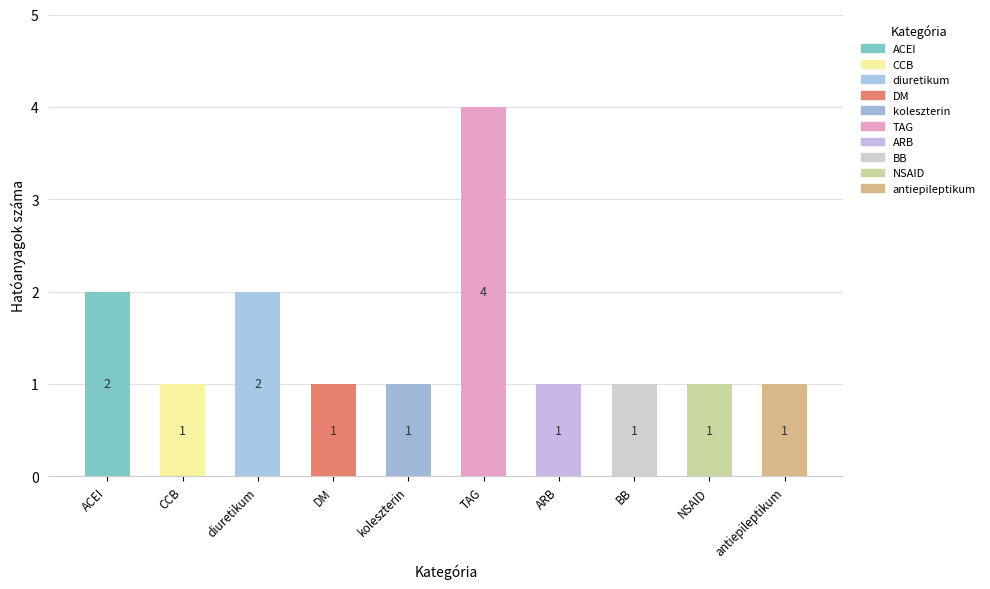

What is the difference between the maximum and minimum values?

3